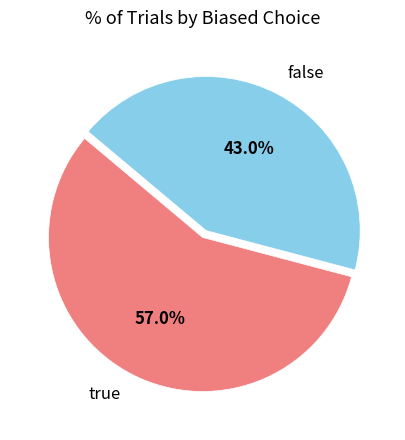

What is the ratio of the value at true to the value at false?

1.3